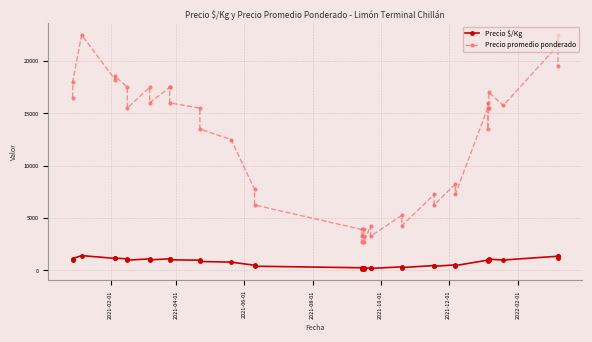

What is the sum of all Precio promedio ponderado values?

489213